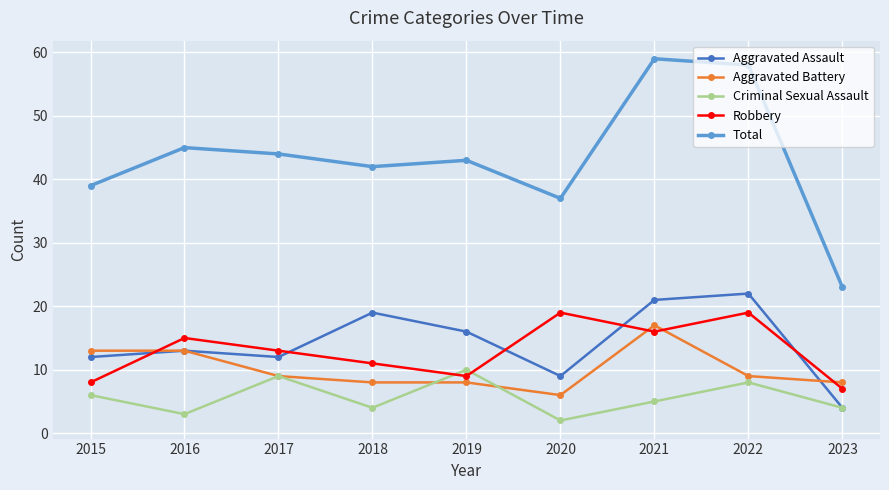

Count the number of data series in this chart.

5